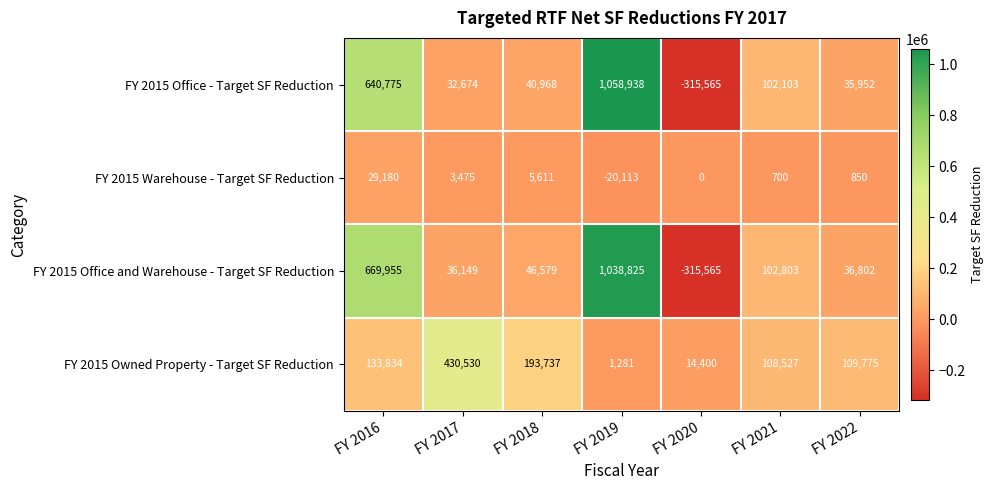

Reading right to left, transcribe all the data shown in this chart.

FY 2015 Office - Target SF Reduction: 35952	102103	-315565	1058938	40968	32674	640775
FY 2015 Warehouse - Target SF Reduction: 850	700	0	-20113	5611	3475	29180
FY 2015 Office and Warehouse - Target SF Reduction: 36802	102803	-315565	1038825	46579	36149	669955
FY 2015 Owned Property - Target SF Reduction: 109775	108527	14400	1281	193737	430530	133834